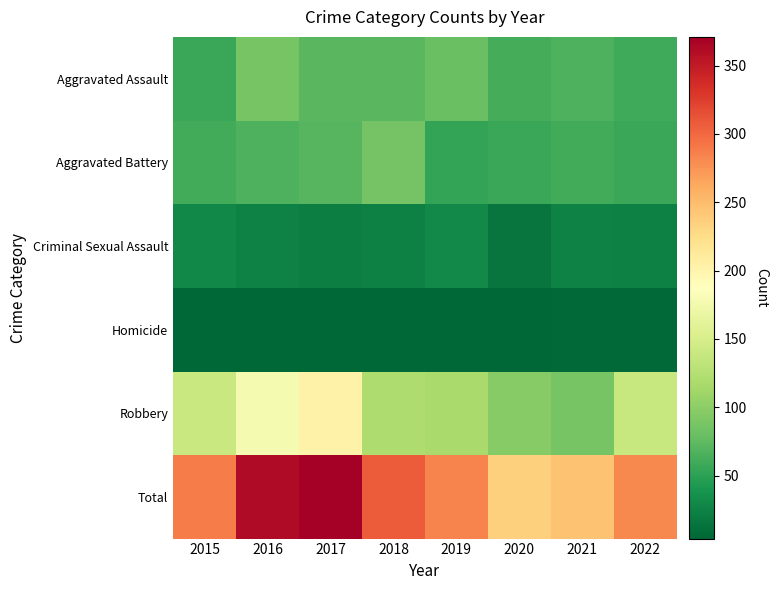

What is the total value across all series at 2020?

472